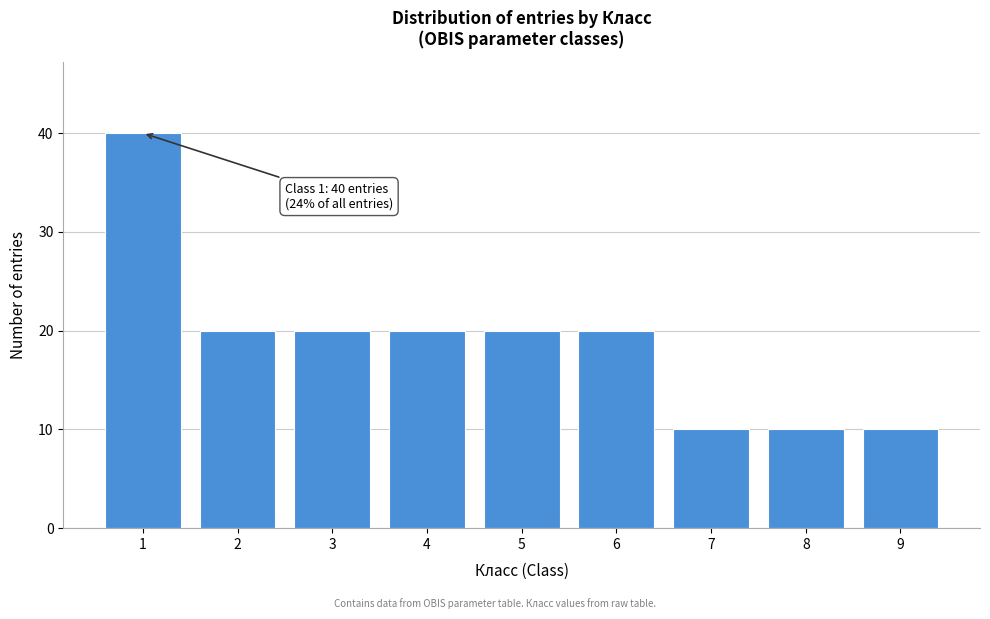

Reading left to right, extract all data points from this chart.

1=40	2=20	3=20	4=20	5=20	6=20	7=10	8=10	9=10